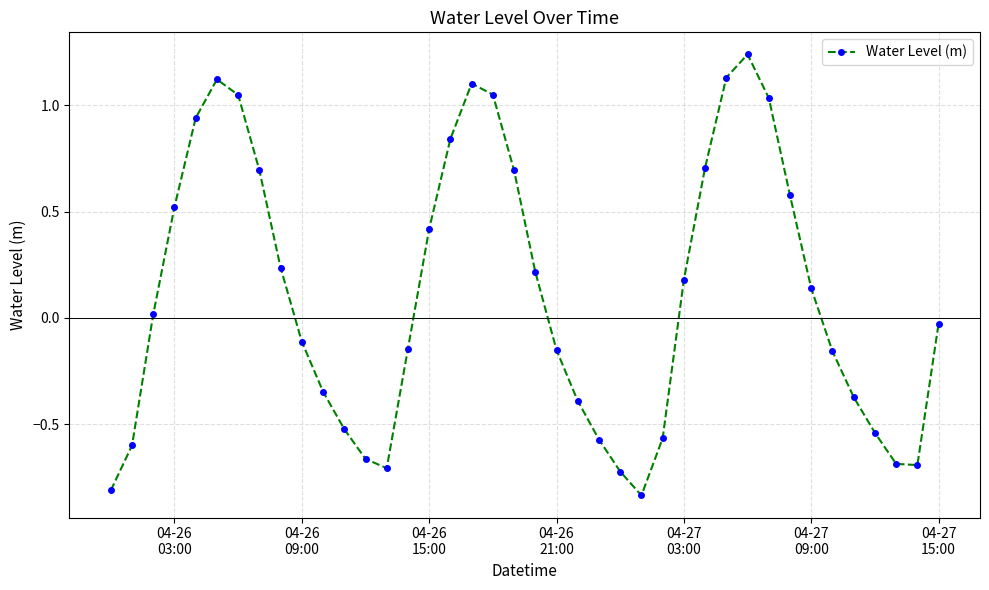

True or false: the data has more than 2 interior local peaks.

True